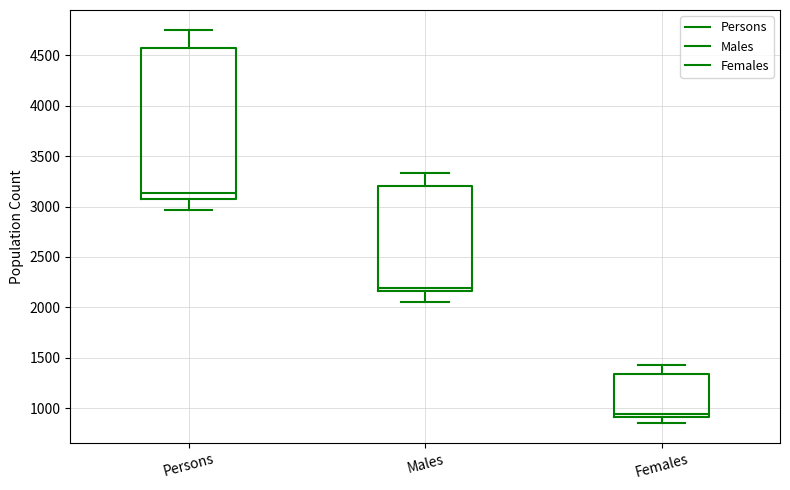

Which box is the tallest, from its lower edge to its upper edge?

Persons